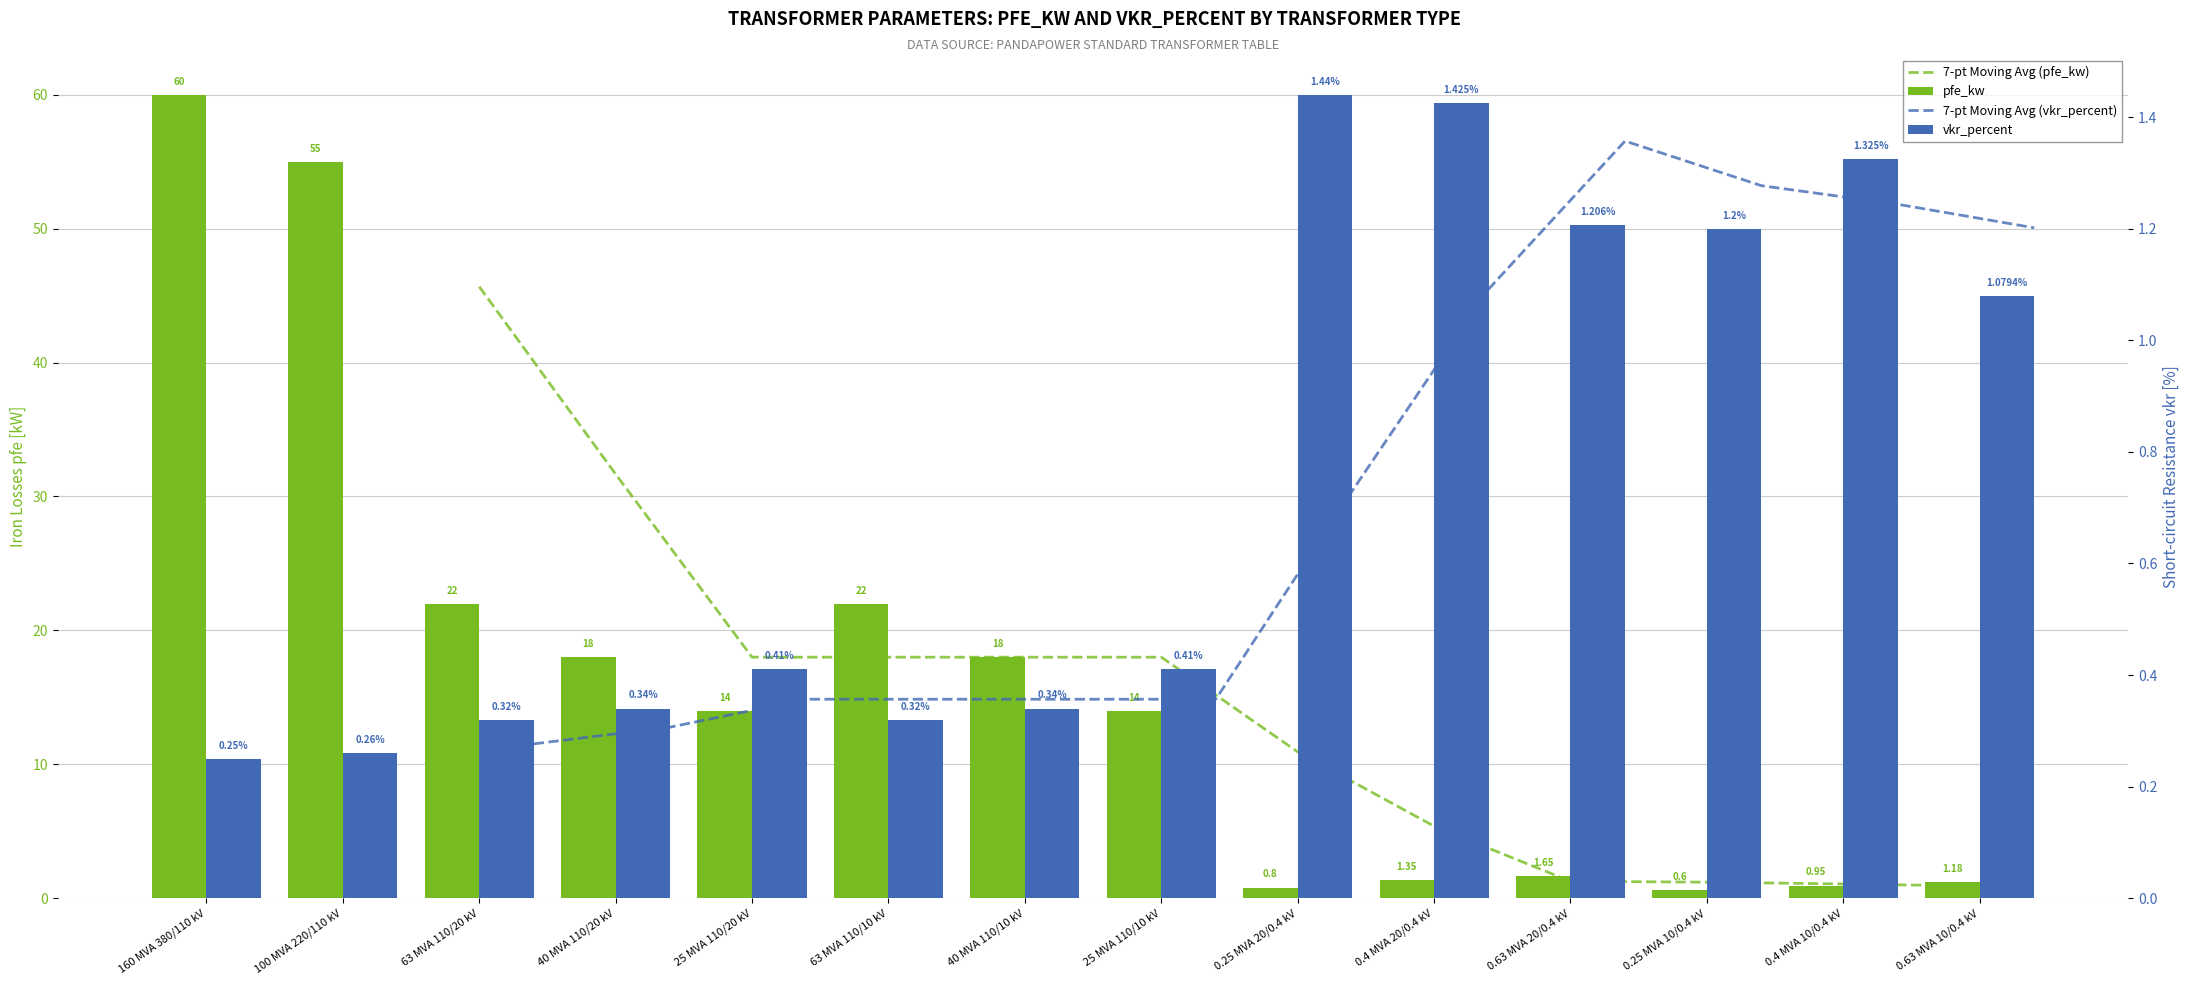

What is the highest value of the pfe_kw series?

60.0